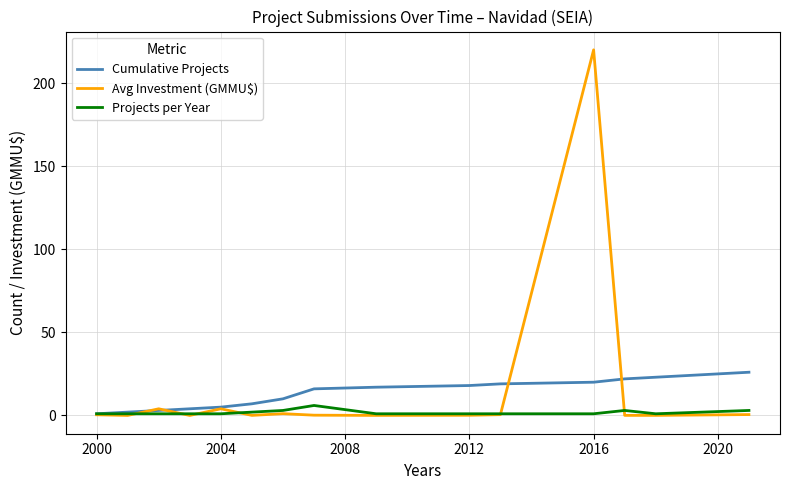

Which series has the widest spread of values?

Avg Investment (GMMU$)